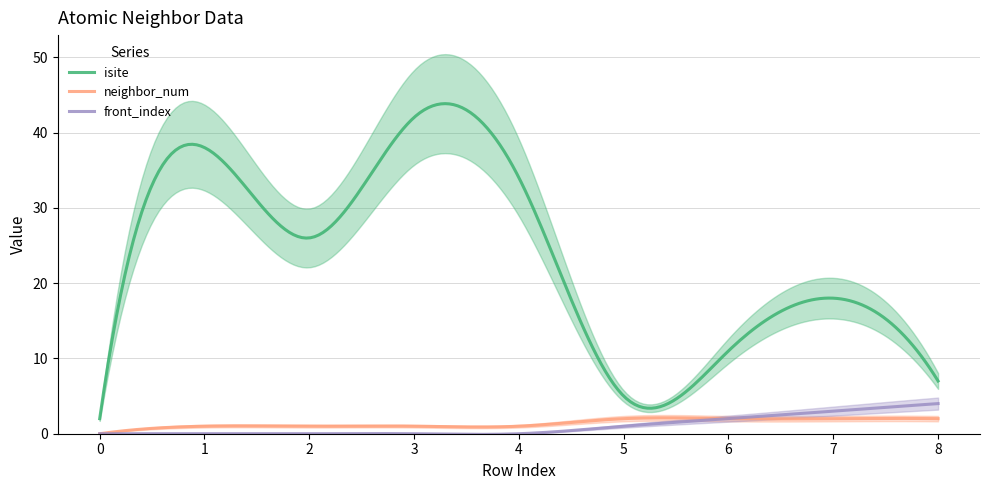

What is the value of the neighbor_num point at the 5th from the left?

1